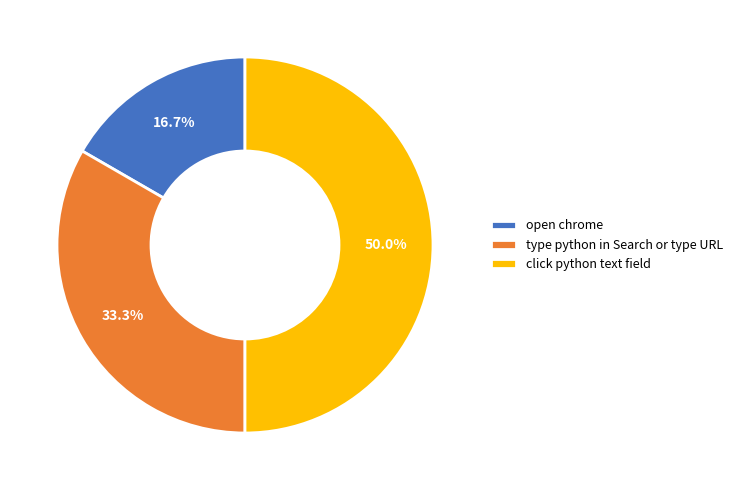

How many slices are in this pie chart?

3